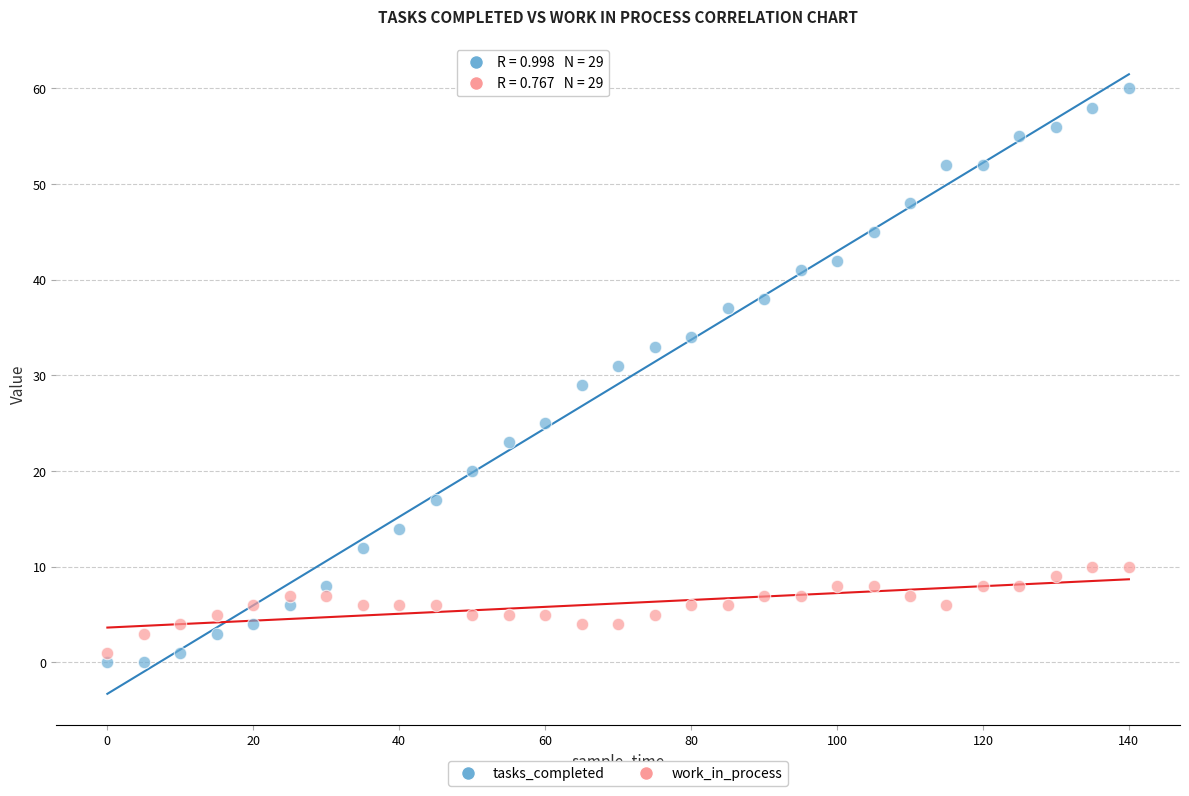

Across all data points, what is the range of X values (max minus min)?

140